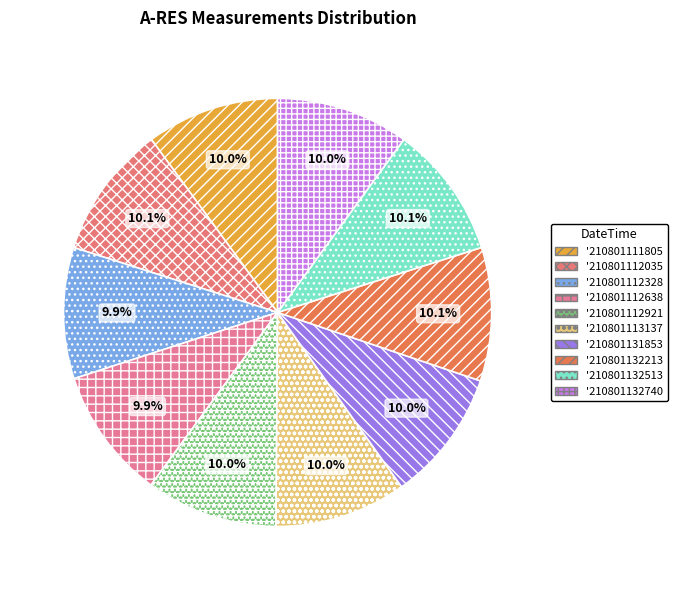

What portion of the pie excludes '210801112921?

90.0%